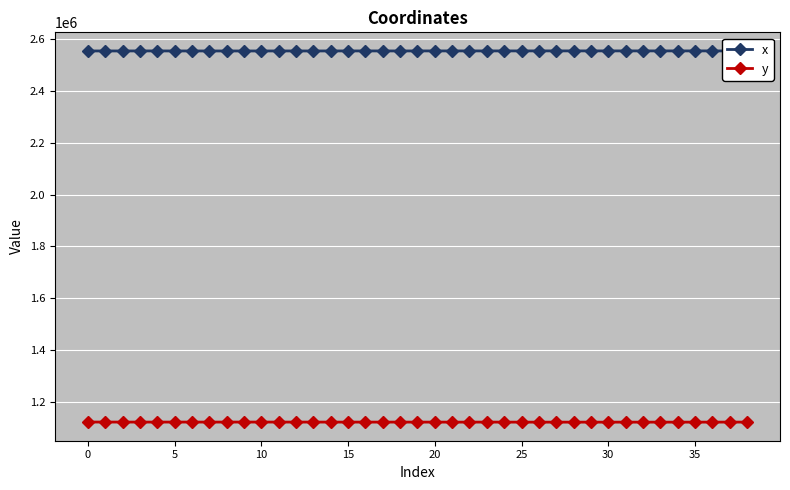

True or false: x has more than 2 points higher than both neighbors.

True